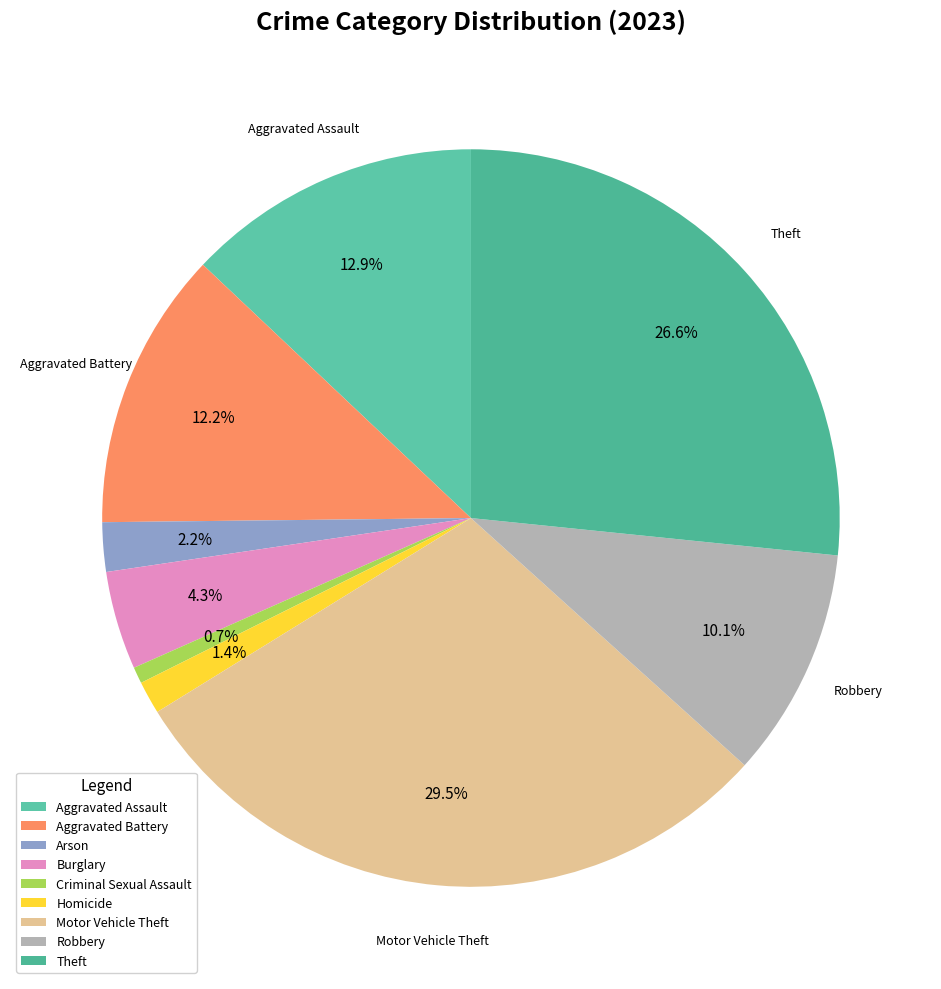

To the nearest percent, what is the average slice percentage?

11%